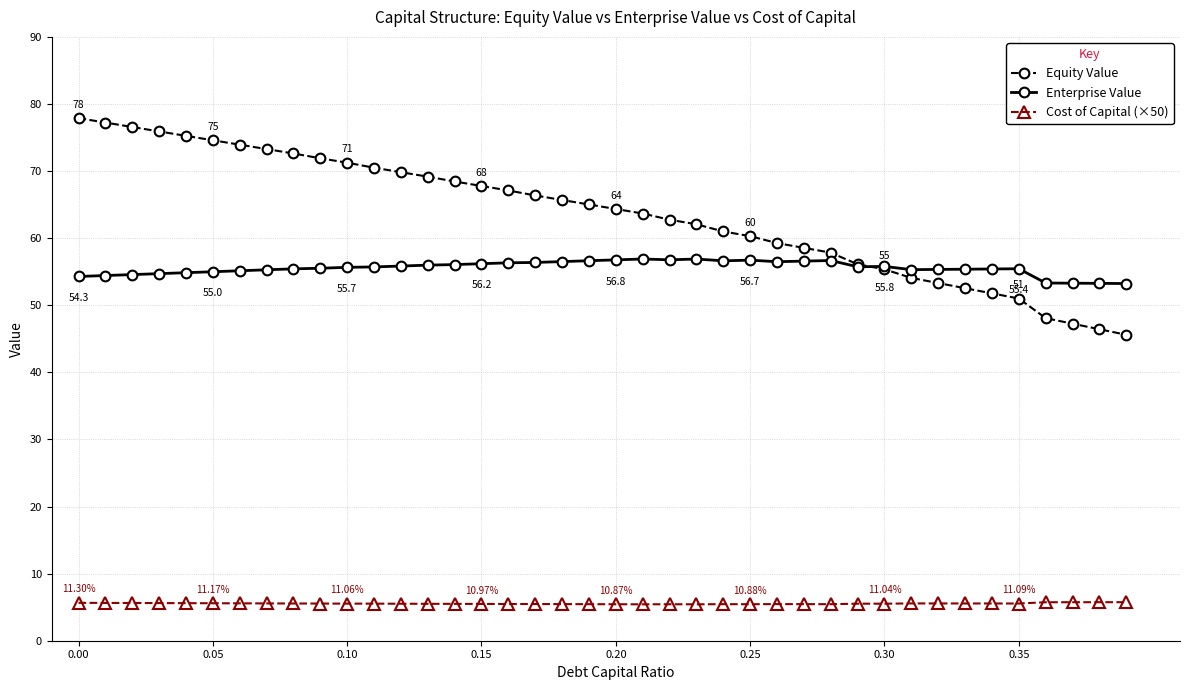

What is the lowest value of the Enterprise Value series?

53.2